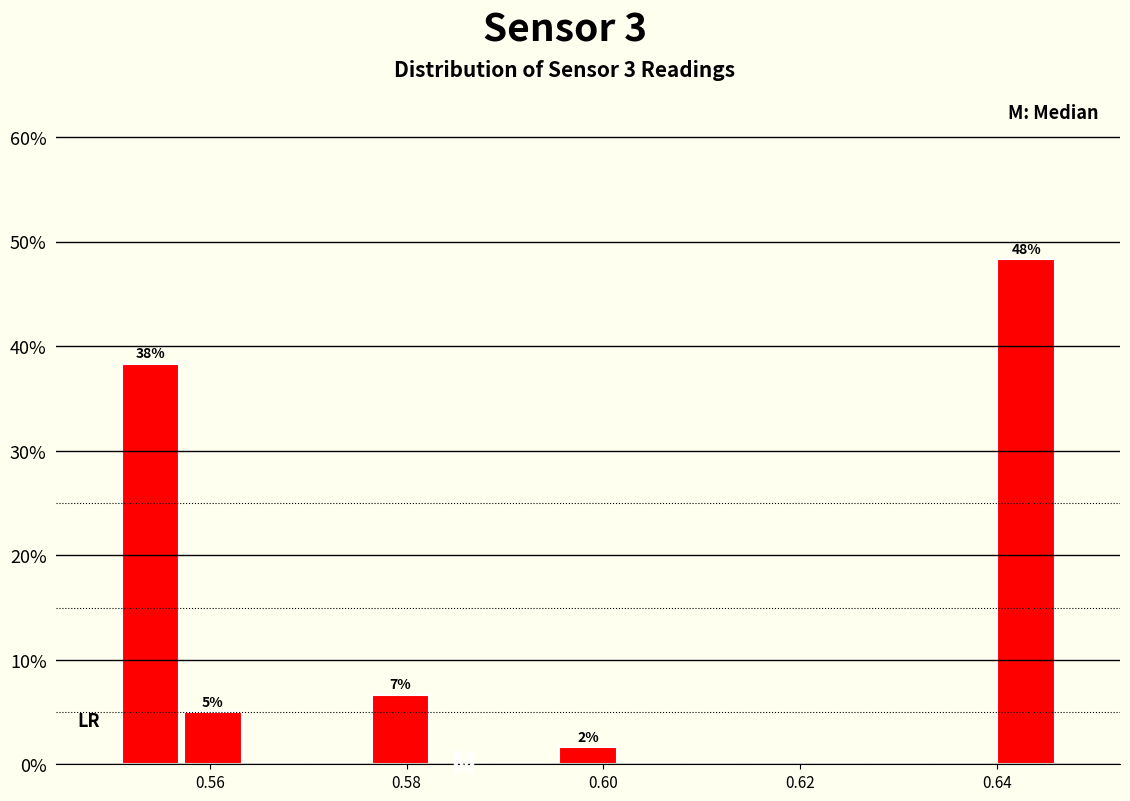

Read against the x-axis, roughly where is the centre of the tallest bar?

0.644